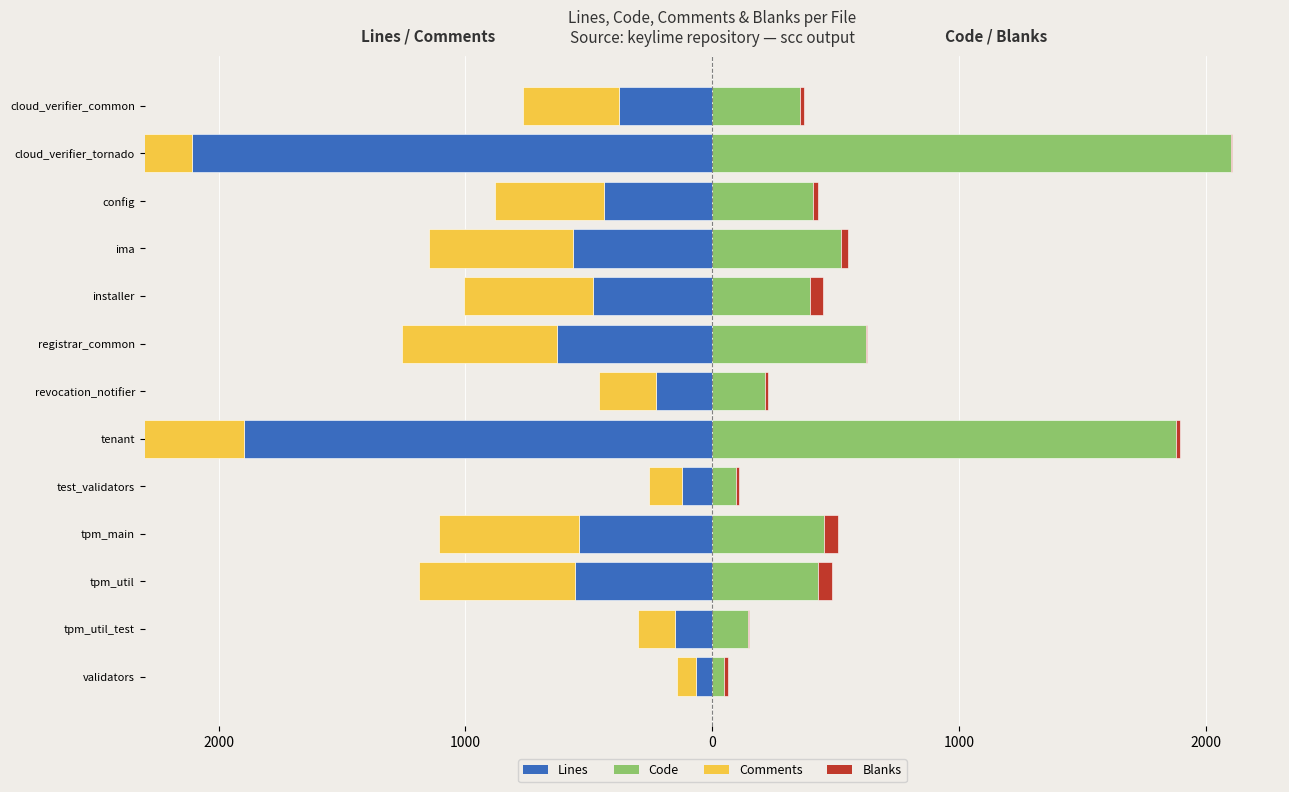

The value of Comments (left) at tpm_util is -221. True or false?

False